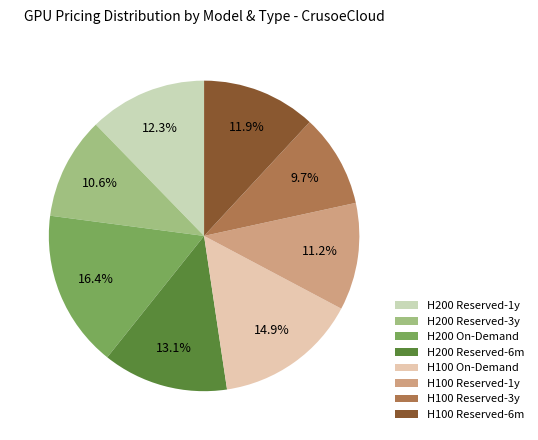

Rank the categories by value from lowest to highest.

H100 Reserved-3y, H200 Reserved-3y, H100 Reserved-1y, H100 Reserved-6m, H200 Reserved-1y, H200 Reserved-6m, H100 On-Demand, H200 On-Demand